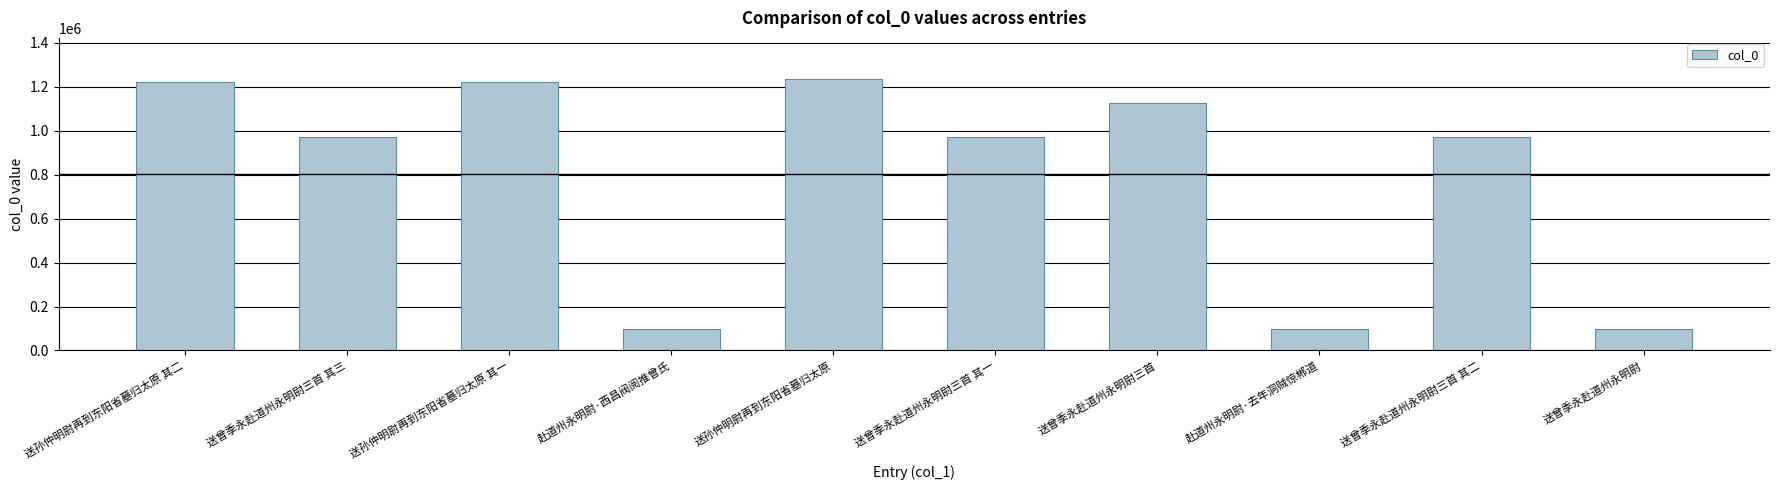

How many bars are there in total?

10